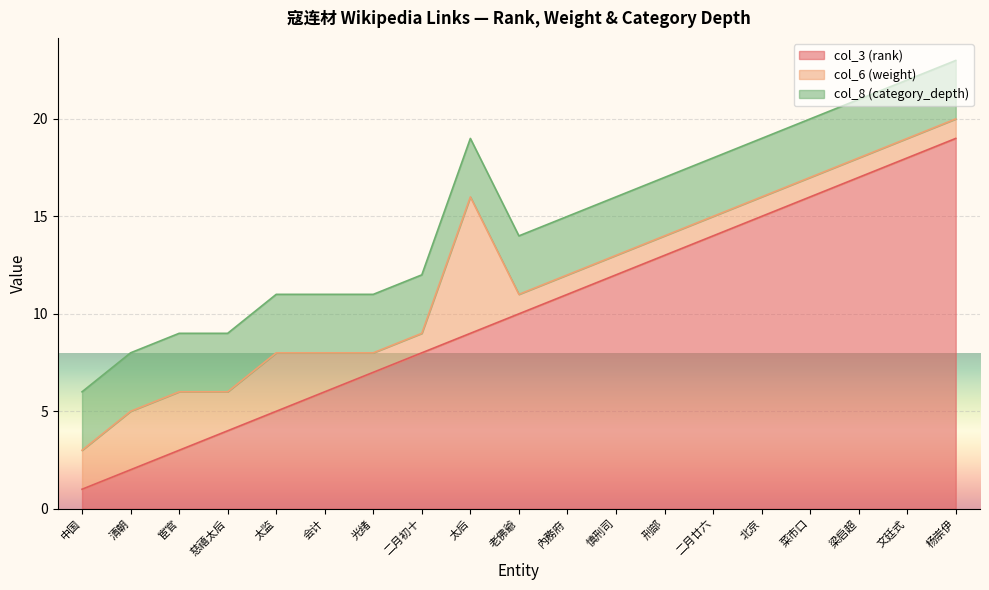

List the series in order of their peak value, highest first.

col_3 (rank), col_6 (weight), col_8 (category_depth)